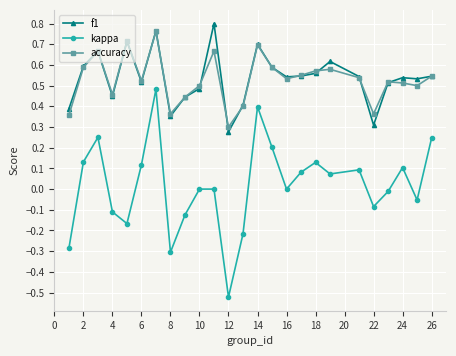

Rank the series by their maximum value, from lowest to highest.

kappa, accuracy, f1